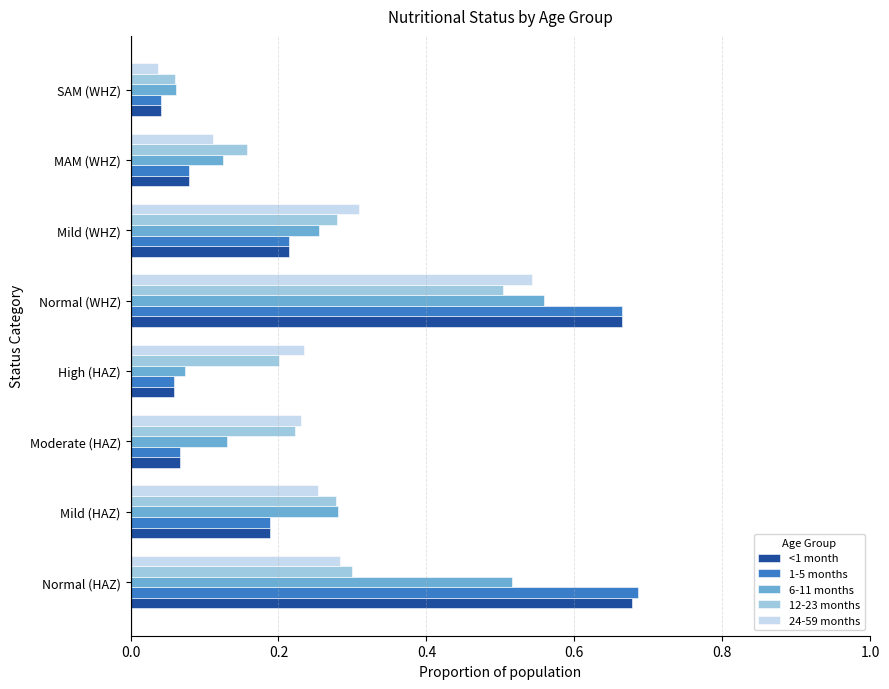

What is the difference between the maximum and minimum values in the 12-23 months series?

0.4